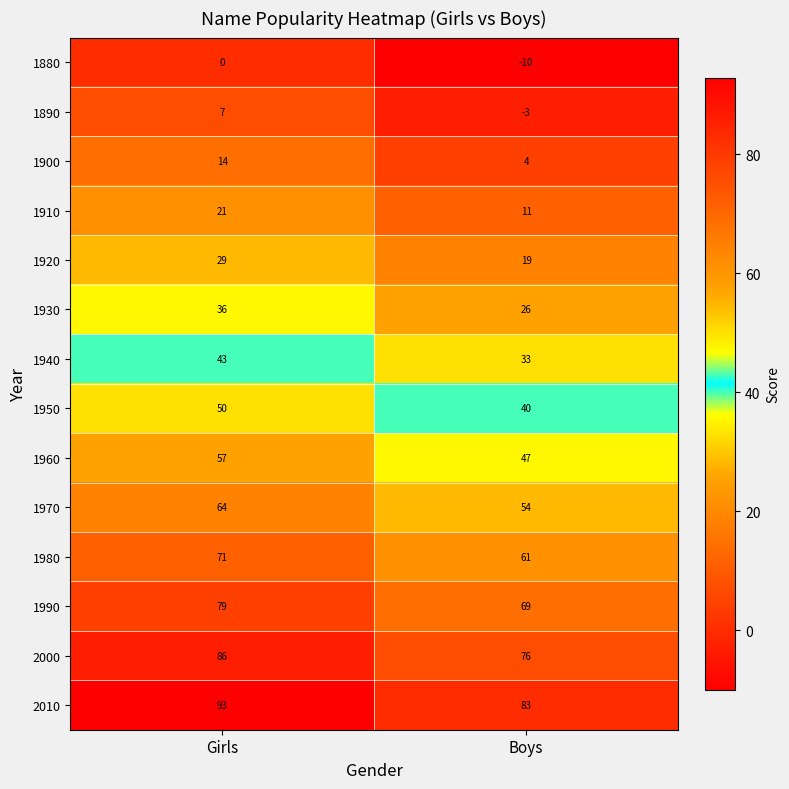

How many data points in 1910 are less than 21?

1